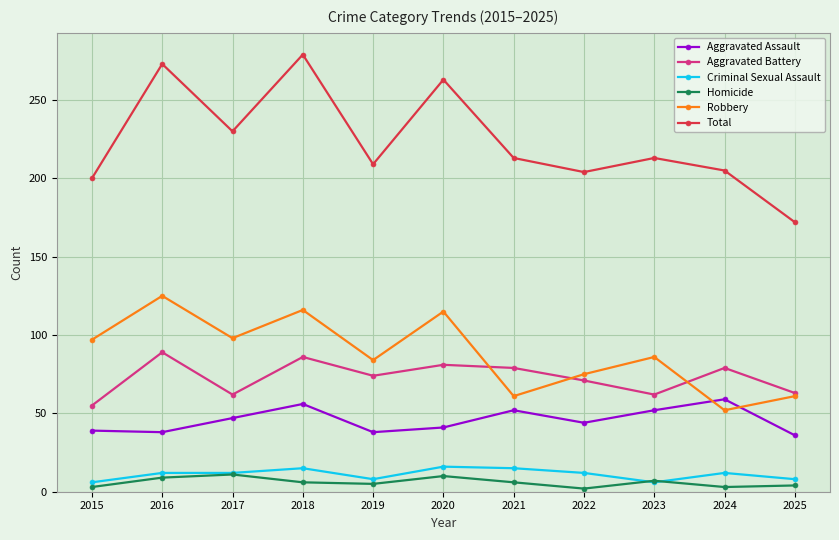

Rank the series by their maximum value, from highest to lowest.

Total, Robbery, Aggravated Battery, Aggravated Assault, Criminal Sexual Assault, Homicide